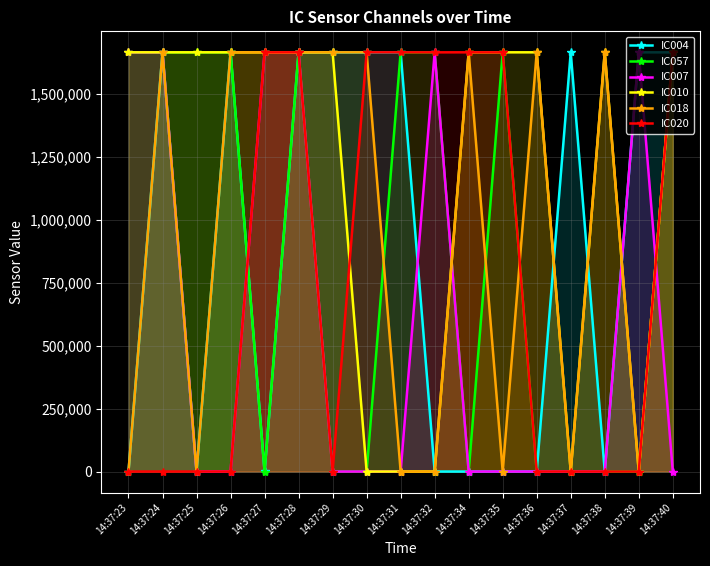

What is the value of the IC057 point at the 16th from the left?

21